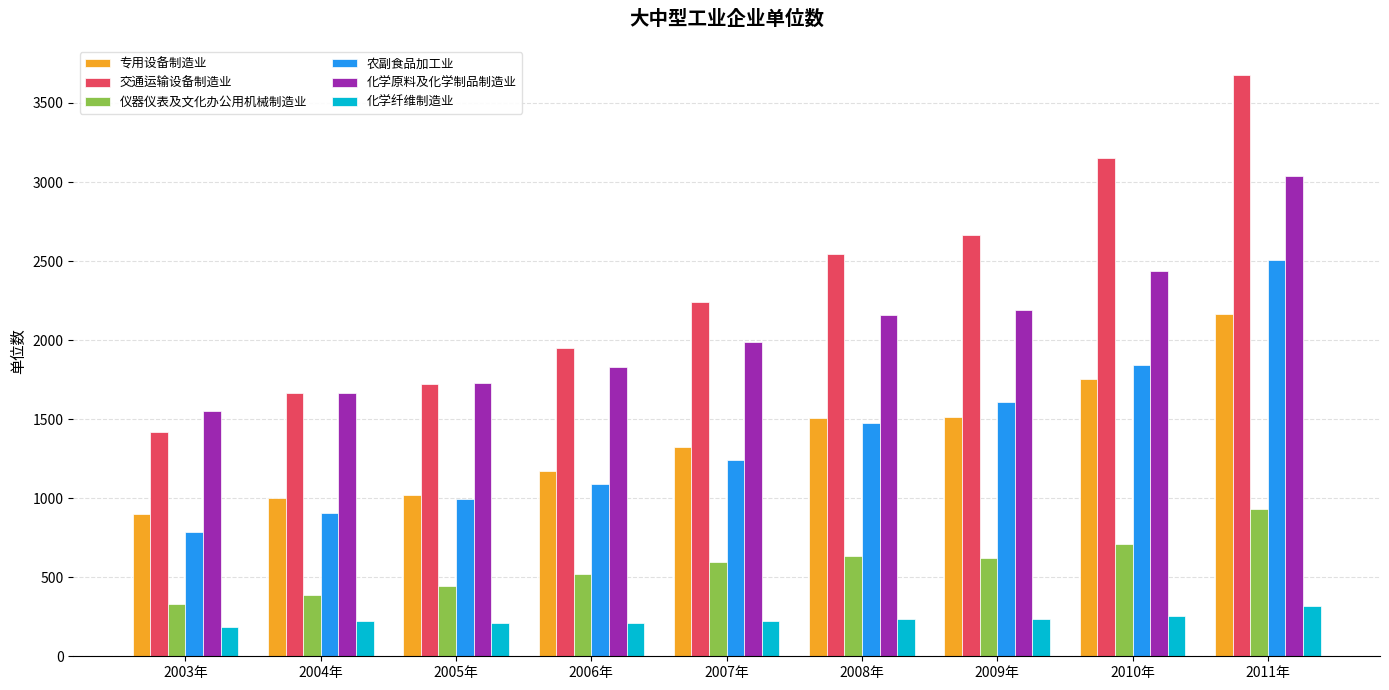

Which series has the largest total across all categories?

交通运输设备制造业